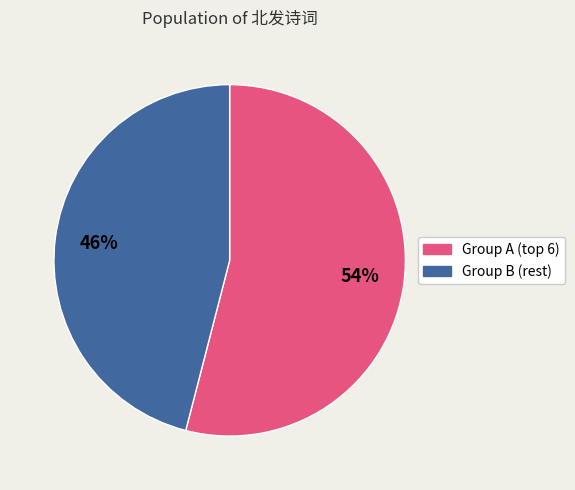

To the nearest percent, what is the average slice percentage?

50%